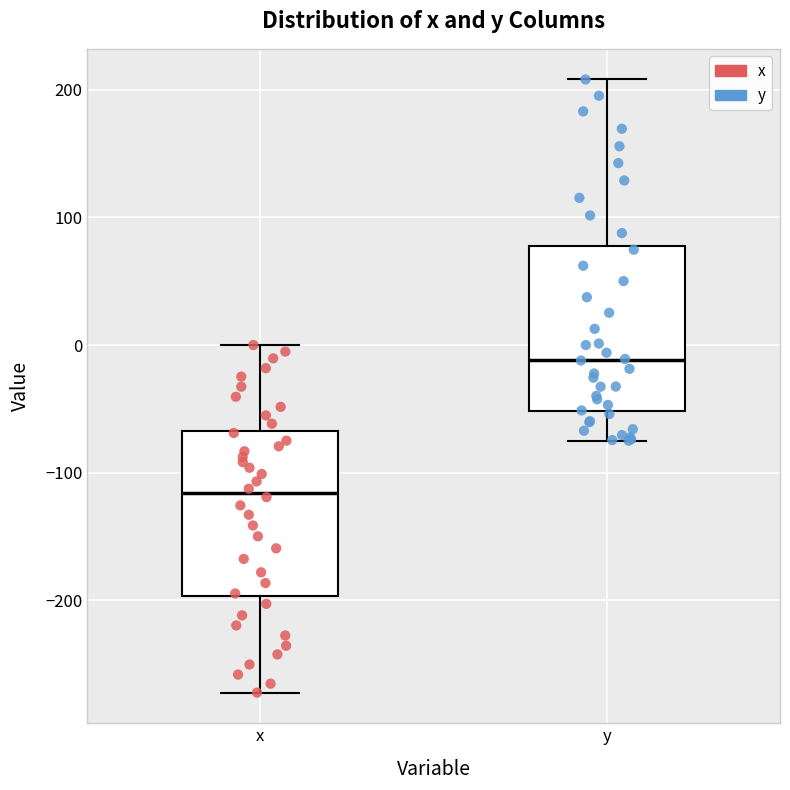

Reading left to right, read every box against the y-axis: the position of its median line, the range the box covers, and the ends of its whiskers. The values are not printed on the chart, so give them approximately, as read against the axis.

x: median -120, box -200 to -70, whiskers -270 to 0
y: median -10, box -50 to 80, whiskers -70 to 210